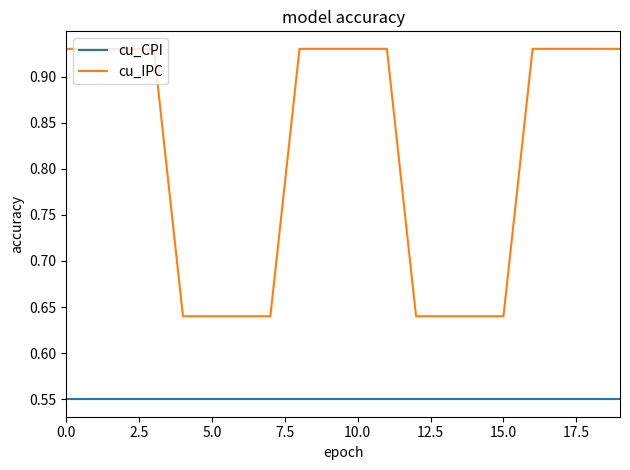

Rank the series by their maximum value, from highest to lowest.

cu_IPC, cu_CPI